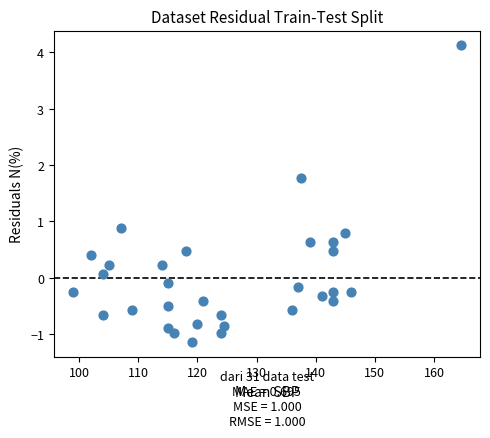

What Y value in the scatter plot is closest to 1?

0.9